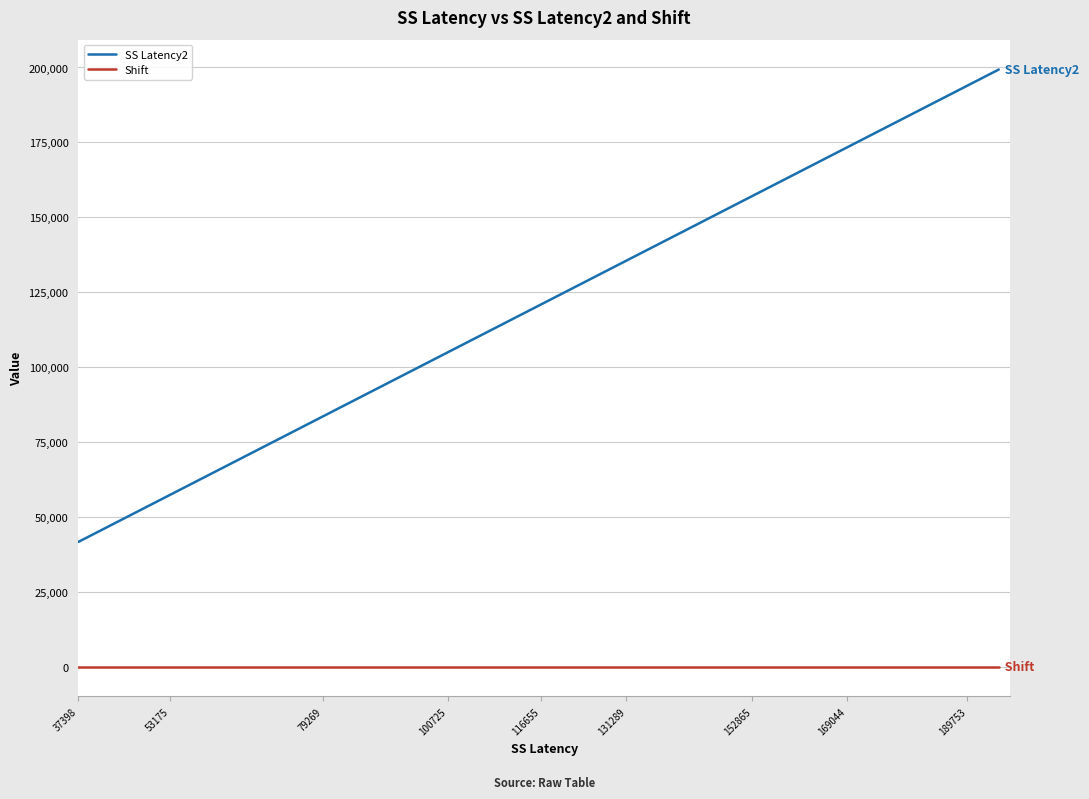

List the series in order of their peak value, highest first.

SS Latency2, Shift